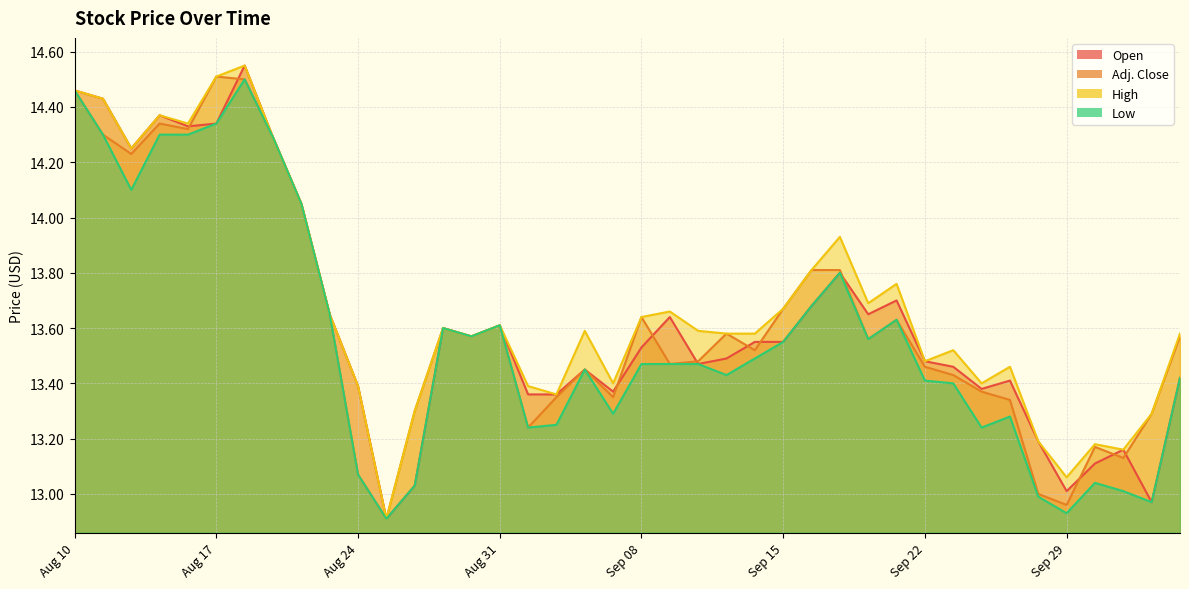

What is the total value across all series at Oct 05?

54.0